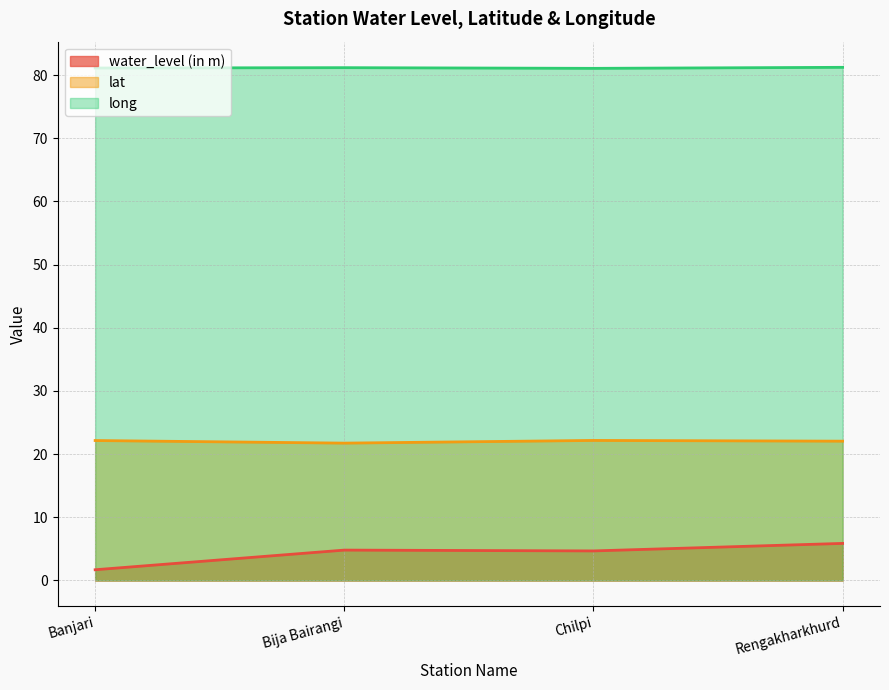

What is the sum of the long values at Chilpi and Bija Bairangi?

162.2